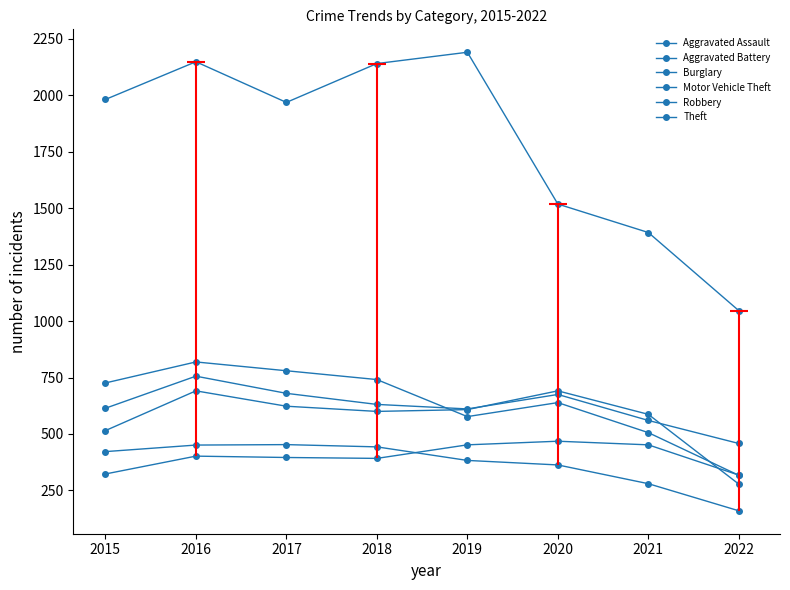

Which category has the highest value in the Robbery series?

2016